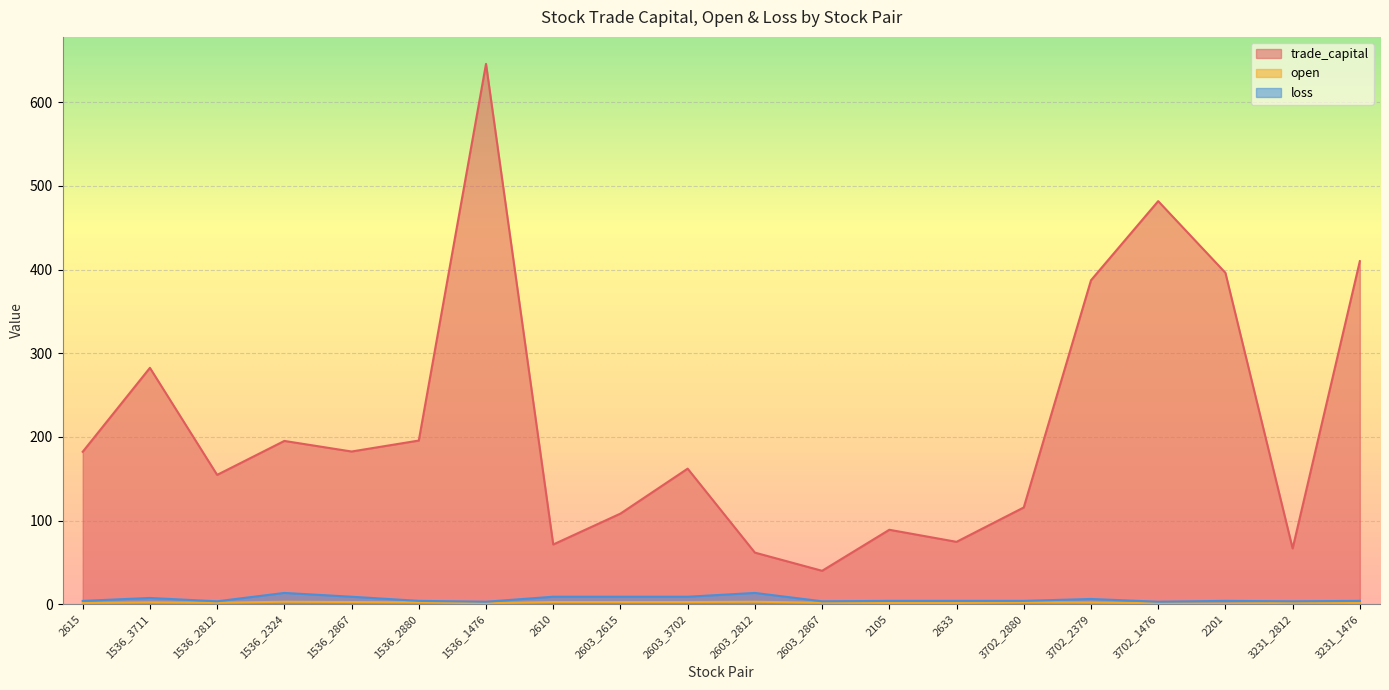

Which label corresponds to the largest value in the chart?

1536_1476